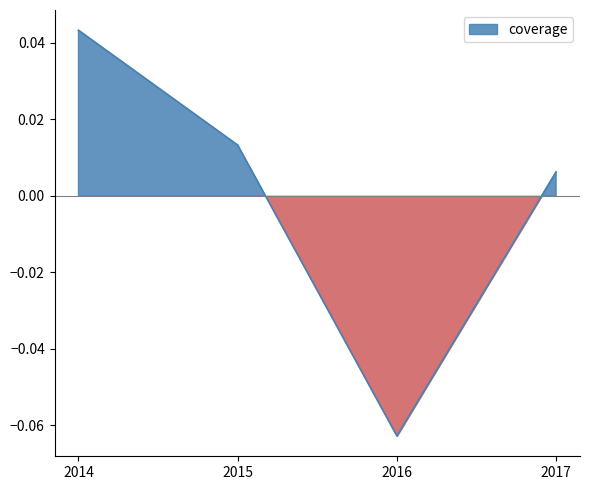

How many interior local valleys (lower than both neighbors) does the data have?

1